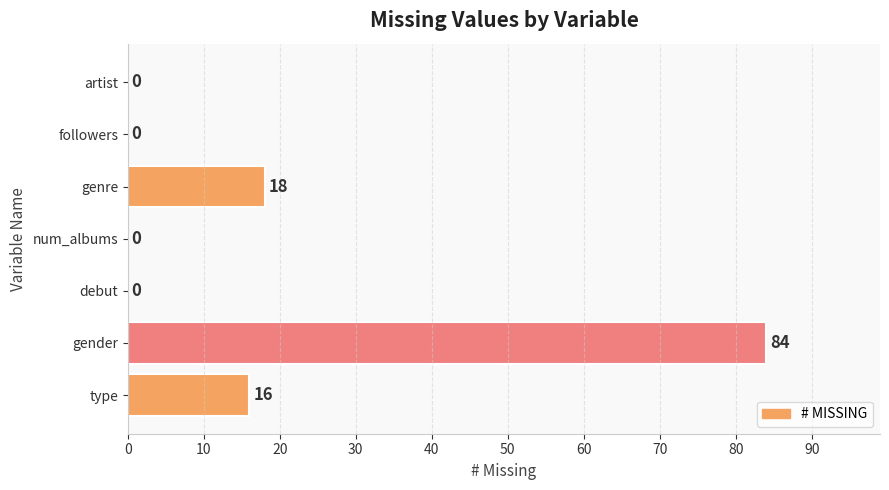

How many data points are above 0?

3